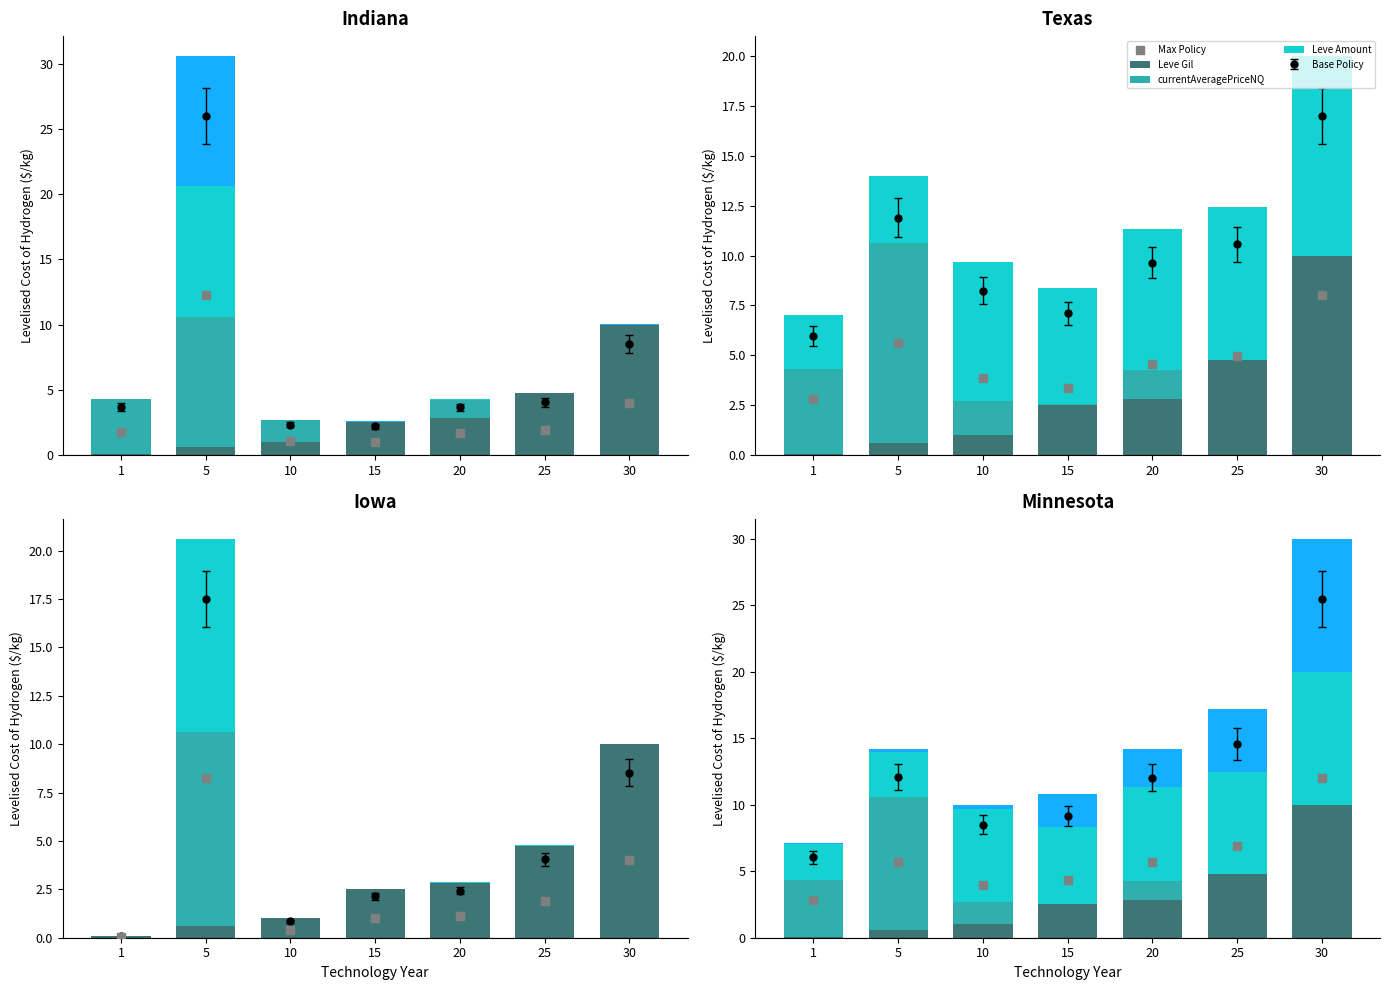

What is the total value across all series at 10?

10.0